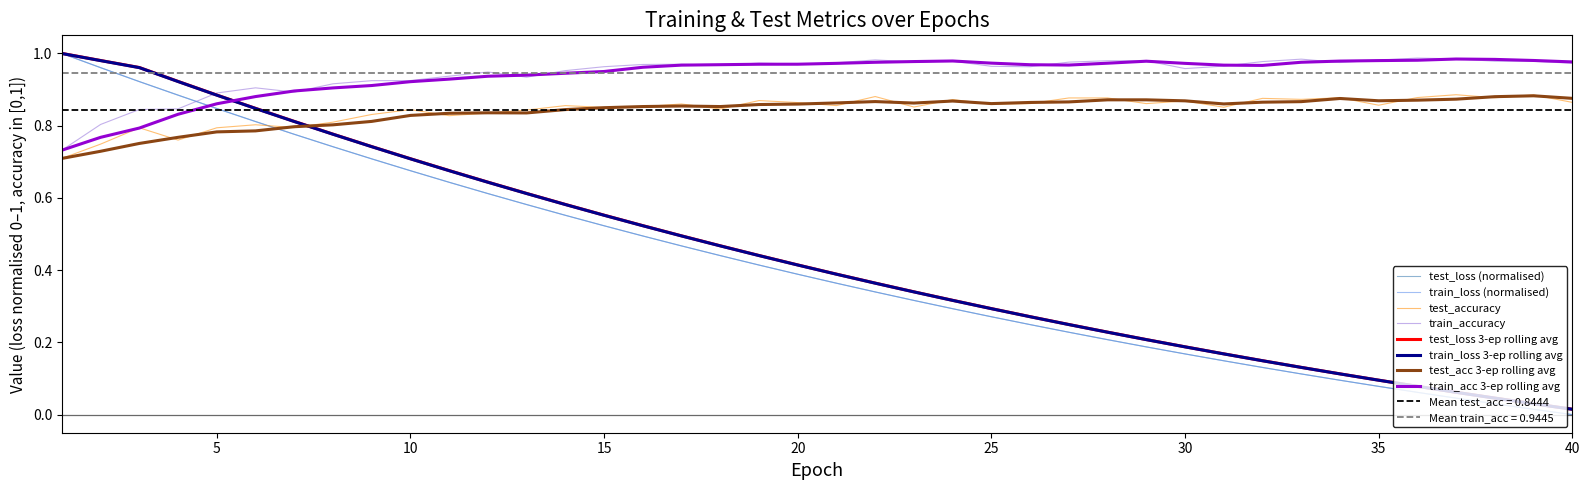

How many intersections are there between train_loss (normalised) and test_acc 3-ep rolling avg?

1